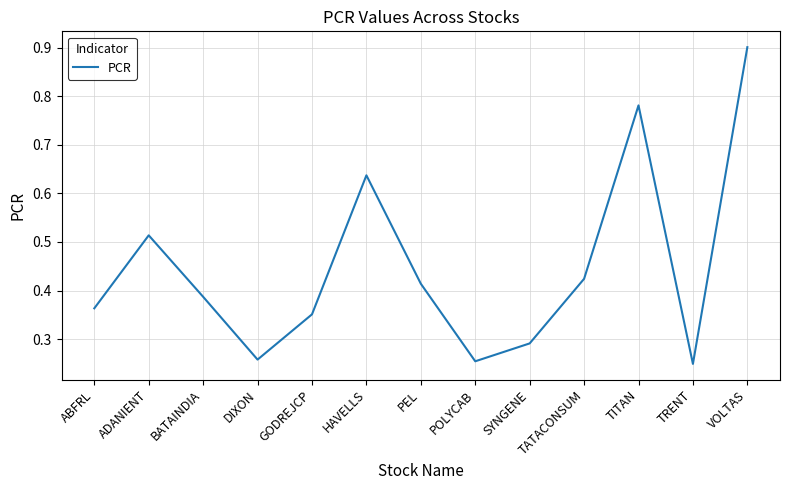

Between TITAN and ADANIENT, which is larger?

TITAN